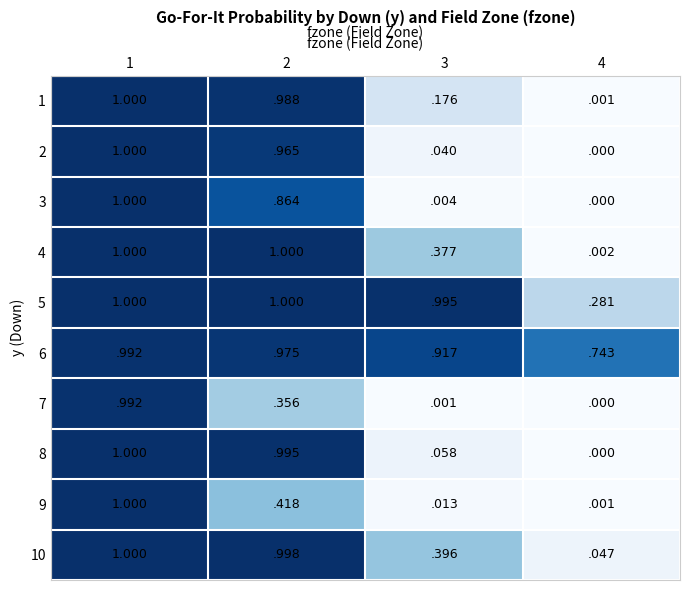

At how many categories does at least one series exceed 0?

4